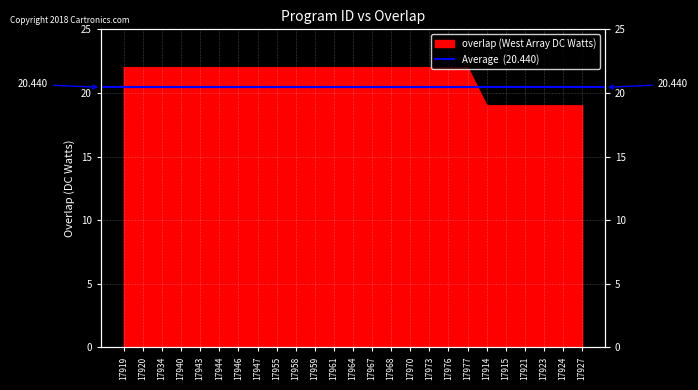

At which label is the value closest to 20?

17914